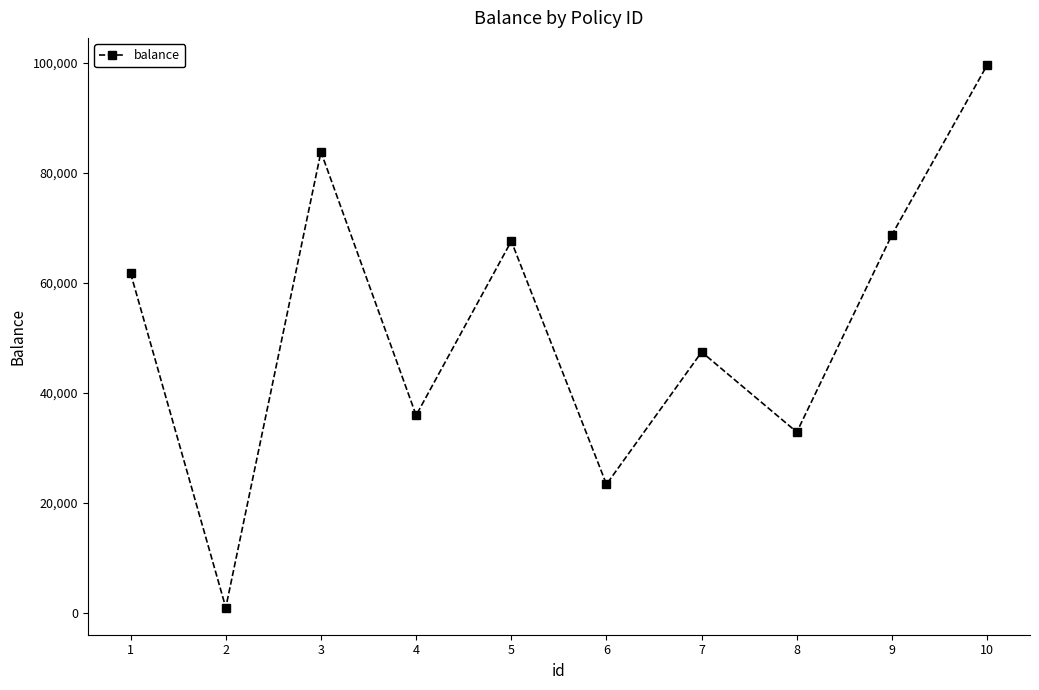

What is the smallest value displayed?

929